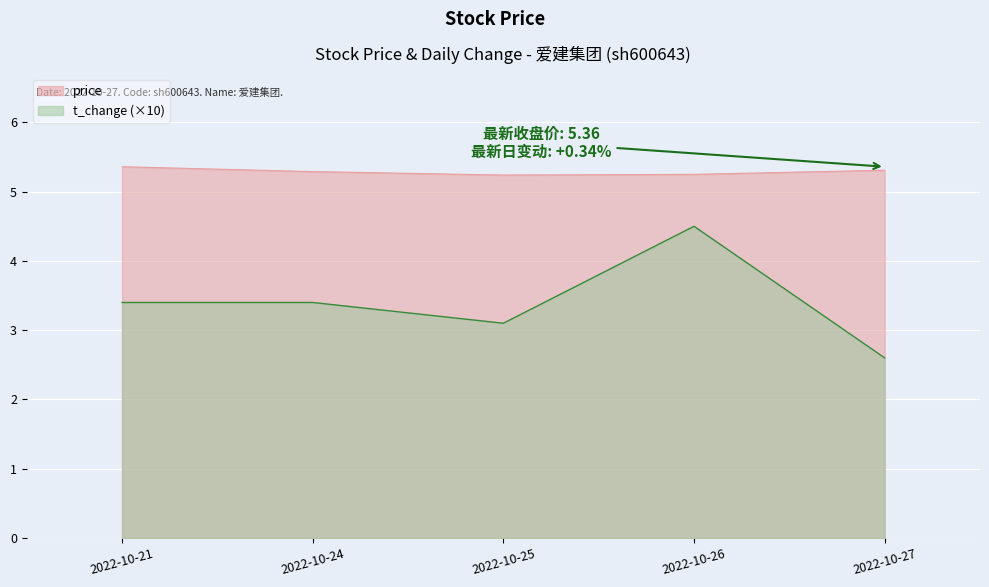

Which category has the lowest value across all series?

2022-10-27